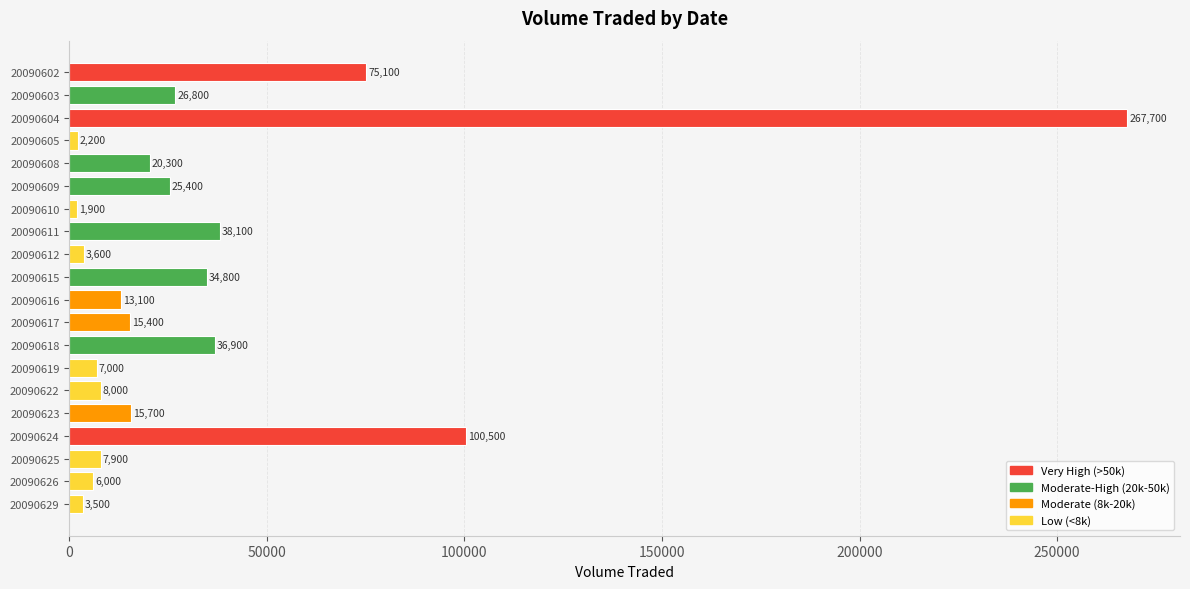

What is the ratio of the value at 20090626 to the value at 20090617?

0.4